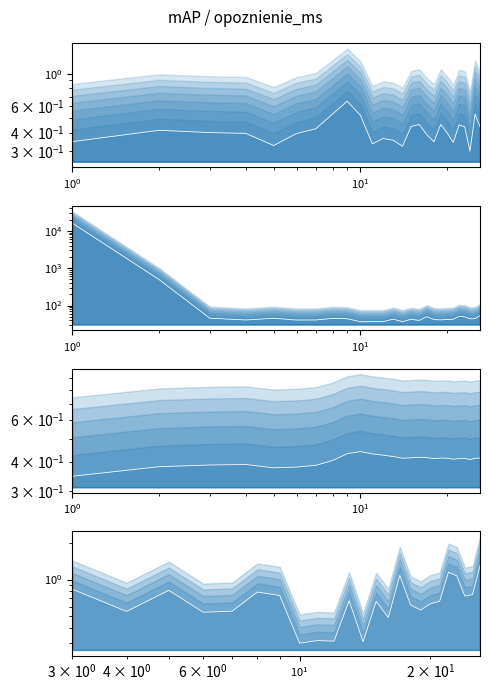

True or false: opoznienie_ms and mAP intersect in this chart.

False